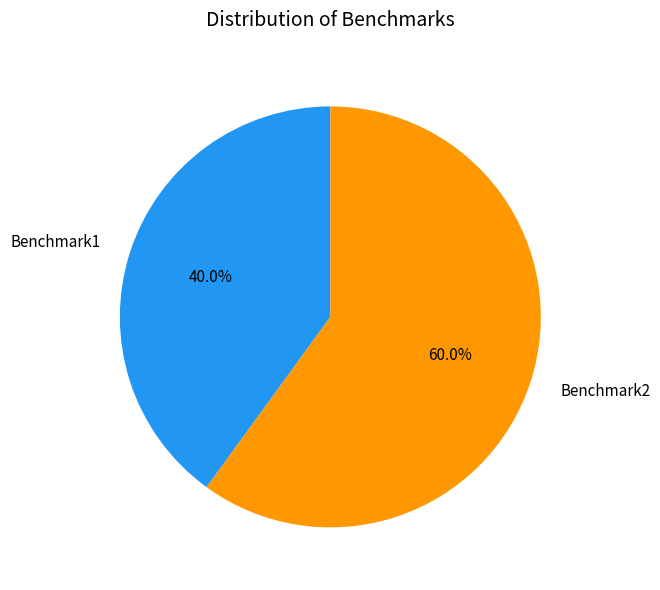

How many segments does this pie chart have?

2